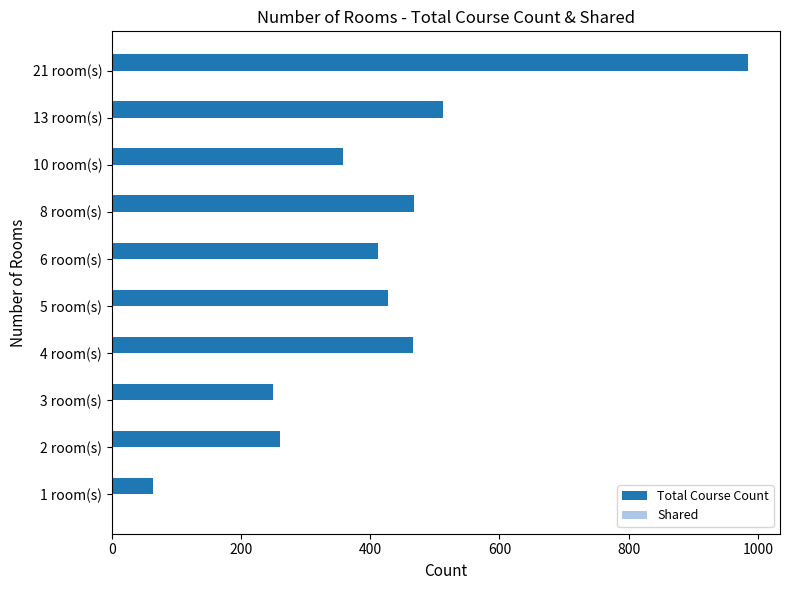

What is the sum of all Total Course Count values?

4201